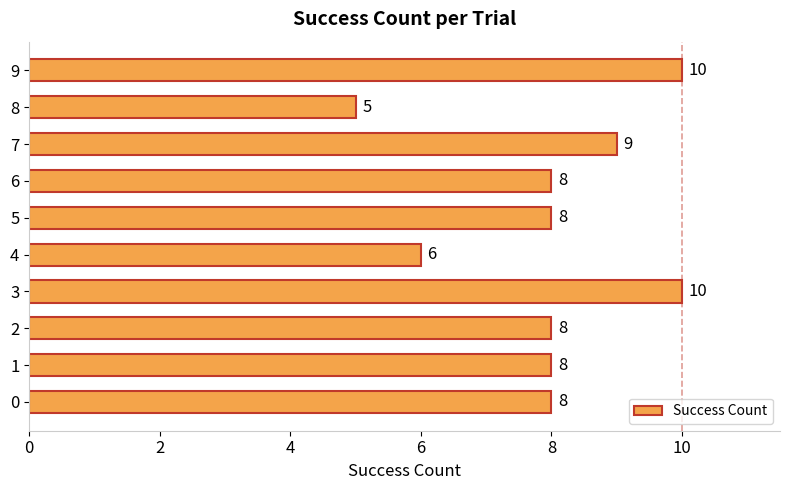

Reading top to bottom, what are all the values shown in this chart?

9=10	8=5	7=9	6=8	5=8	4=6	3=10	2=8	1=8	0=8